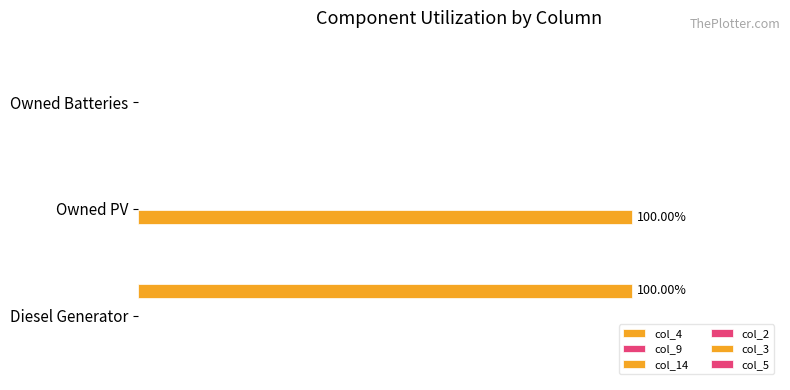

What is the difference between the maximum and minimum values in the col_3 series?

100.0